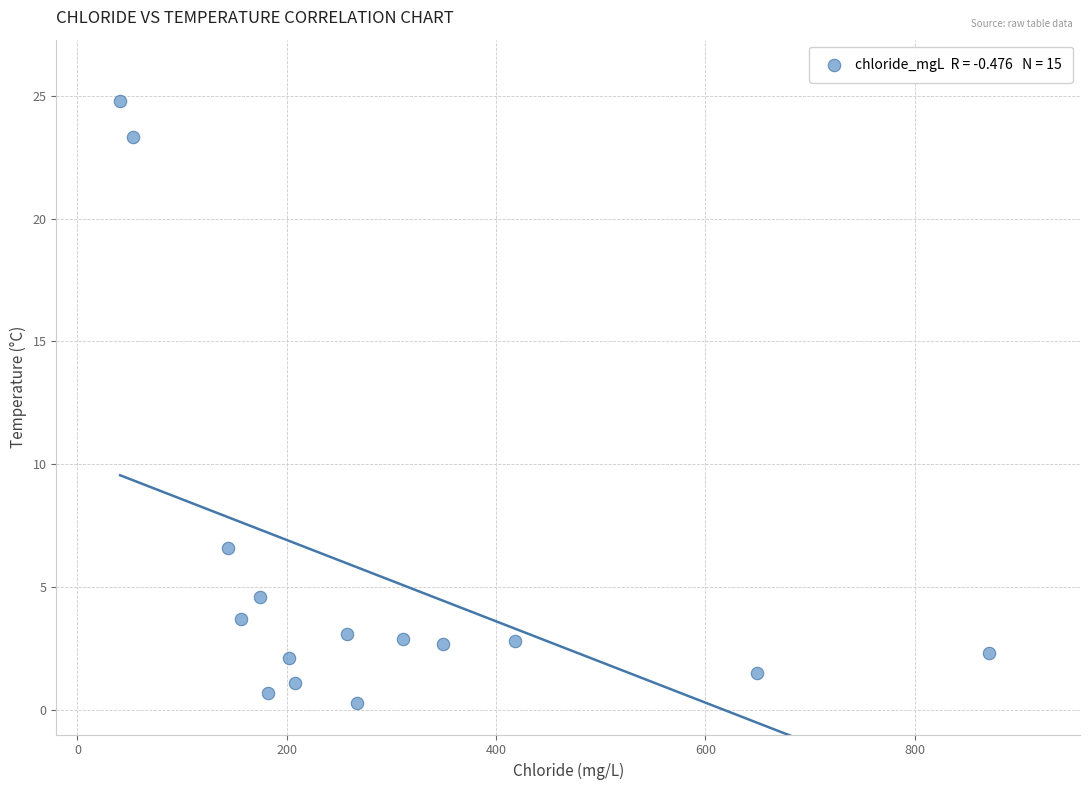

What is the range of Y values (max minus min)?

24.5